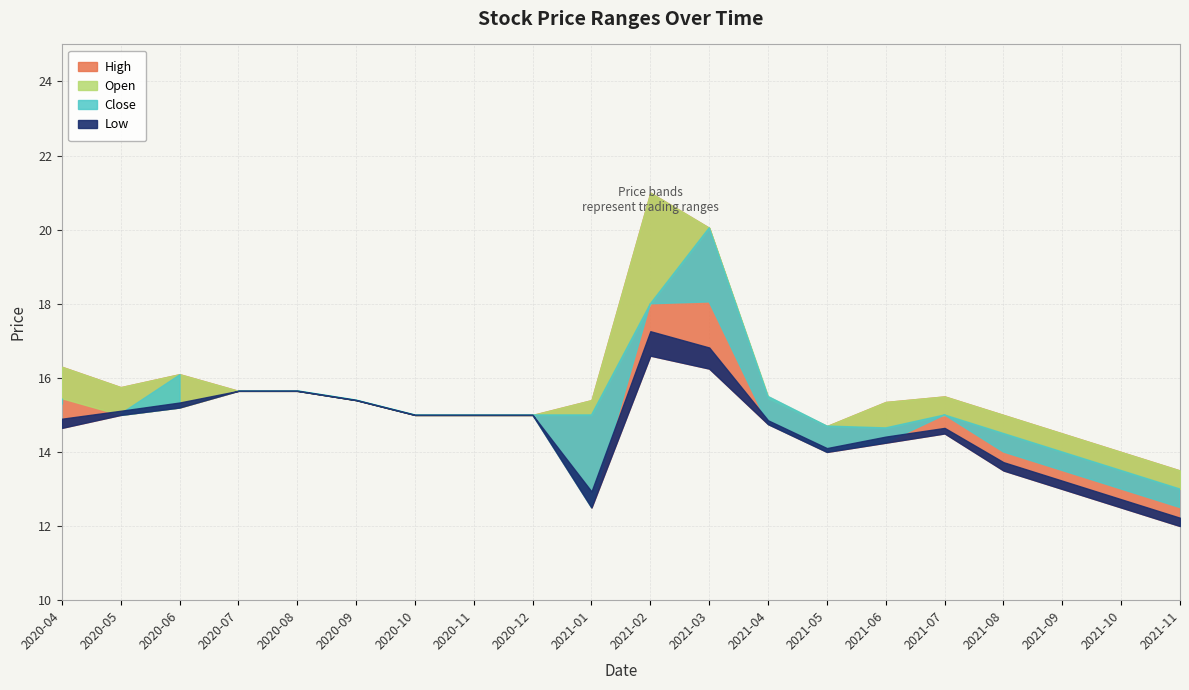

Is it true that Low equals 12.5 at 9?

True